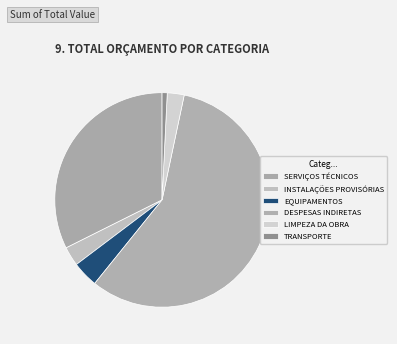

To the nearest percent, what percentage of the pie is TRANSPORTE?

1%